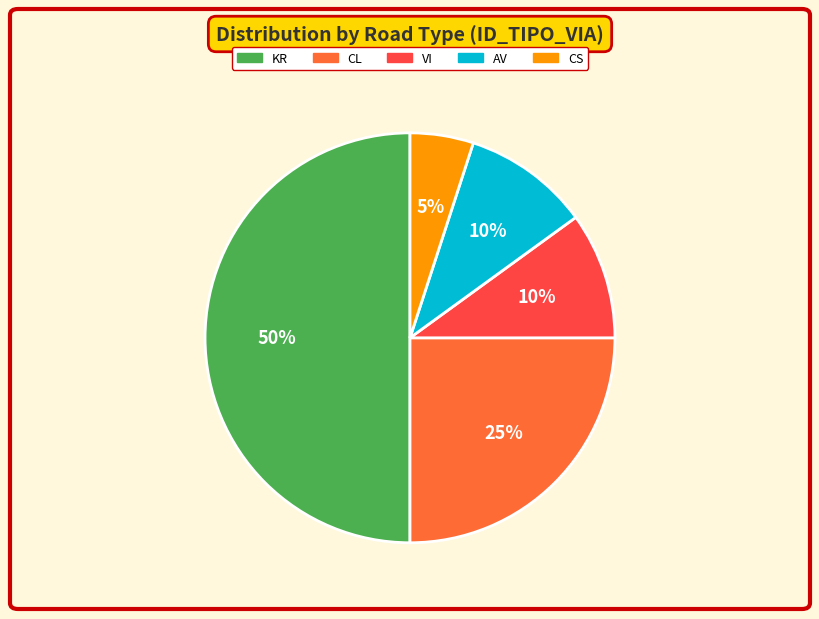

Does AV account for over 50% of the chart?

No